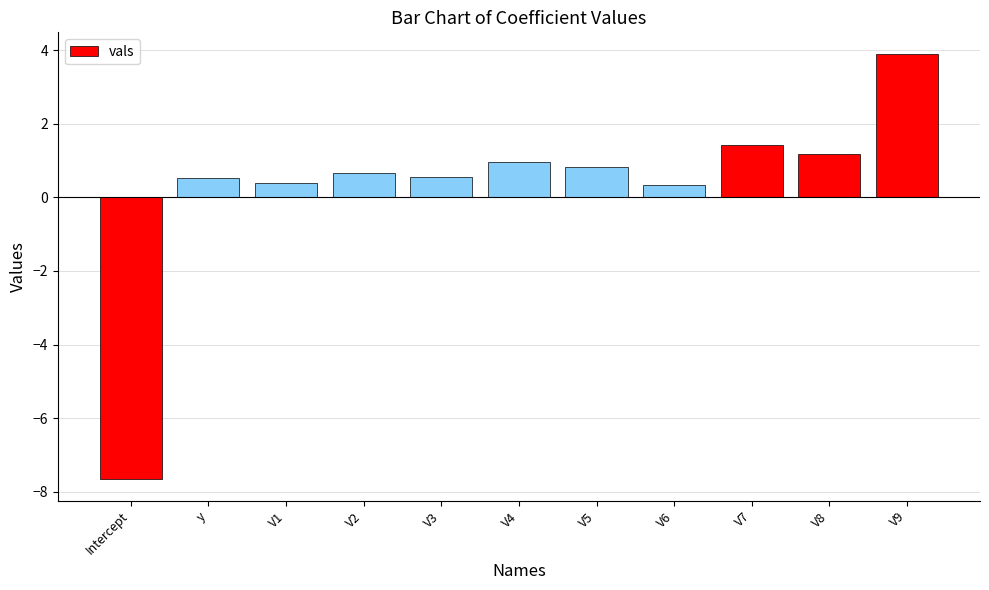

What is the maximum value shown in the chart?

3.9